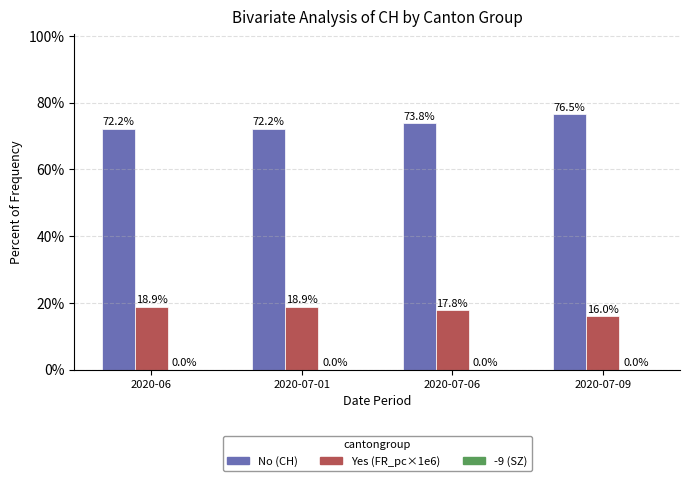

What is the highest value of the Yes (FR_pc×1e6) series?

18.9